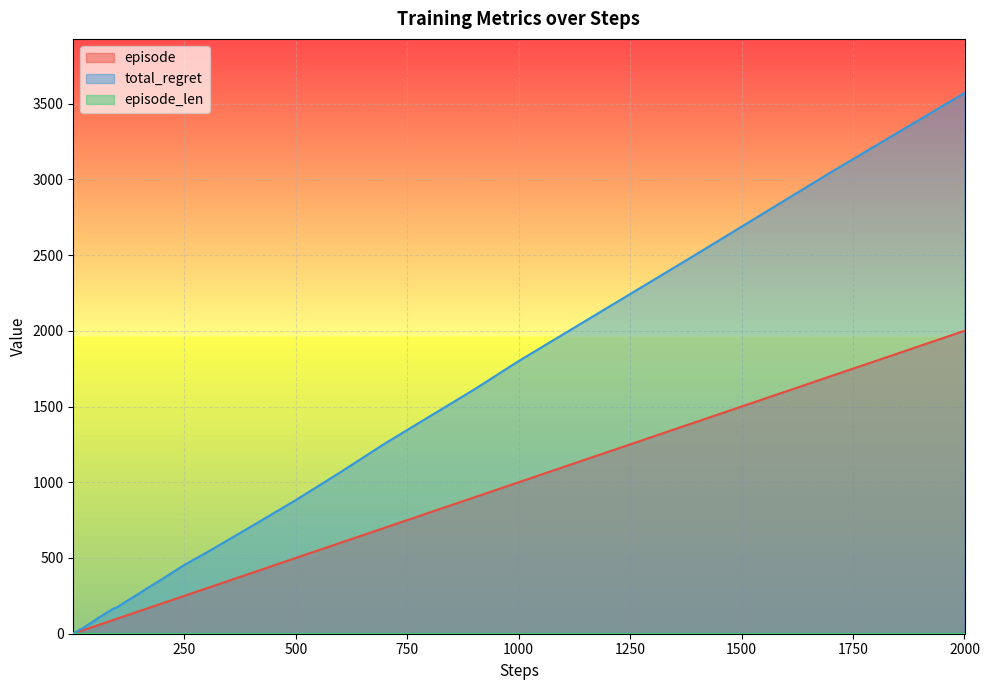

What is the value of the total_regret point at the 33rd from the left?

1256